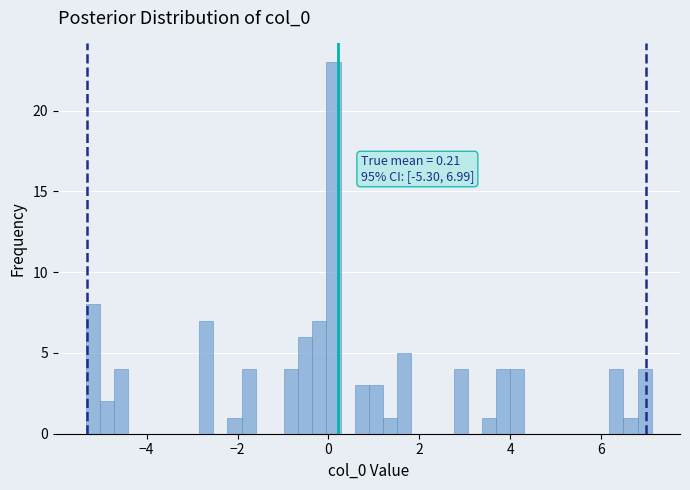

Read against the x-axis, roughly where is the centre of the tallest bar?

0.2